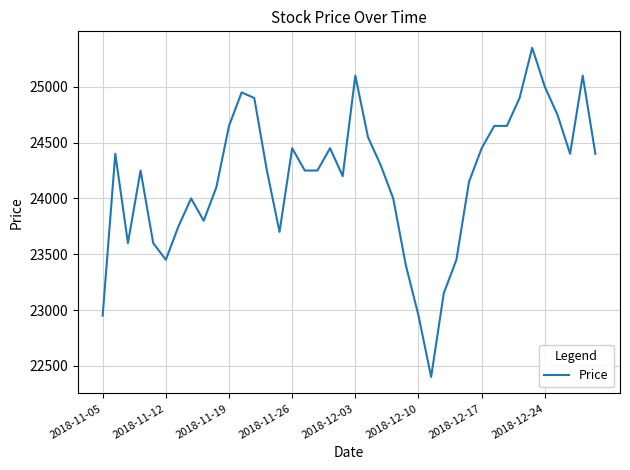

What is the maximum value shown in the chart?

25350